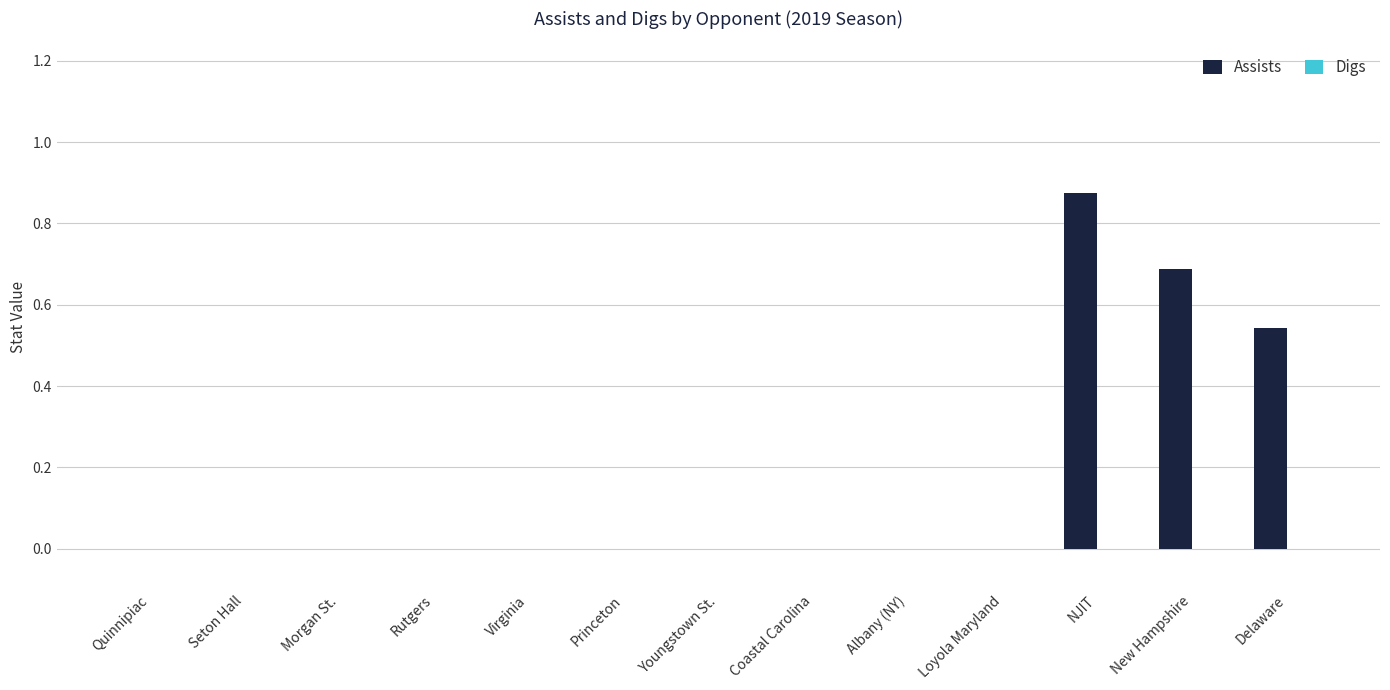

Is it true that the value at Morgan St. is -0.4?

False